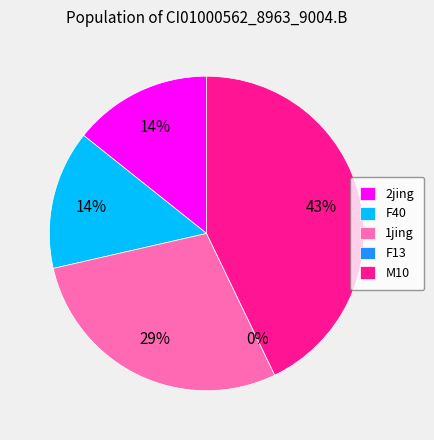

To the nearest percent, what is the difference between the largest and smallest slice percentages?

43%